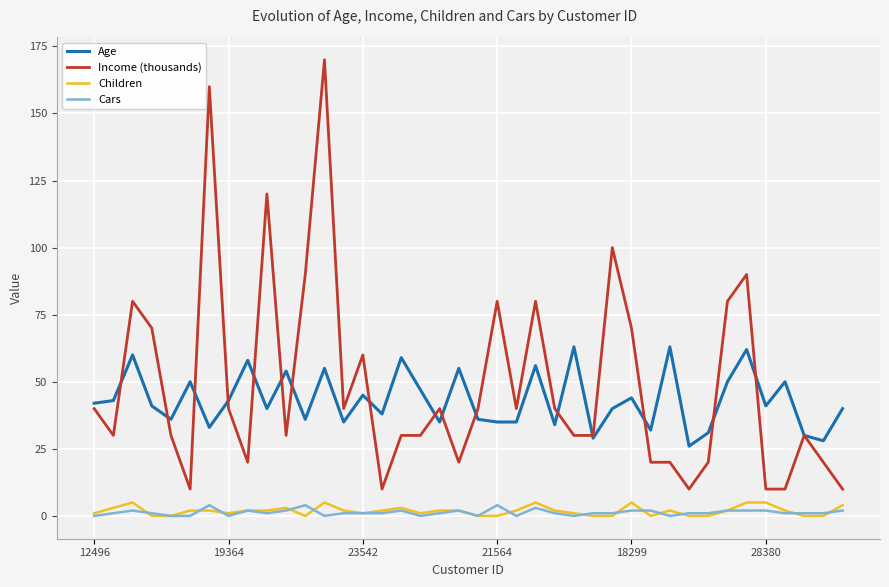

What is the greatest value displayed?

170